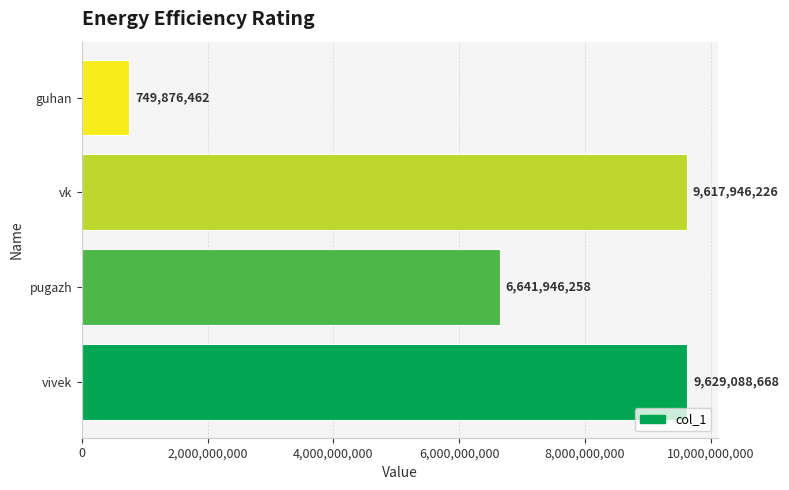

Rank the categories by value from lowest to highest.

guhan, pugazh, vk, vivek